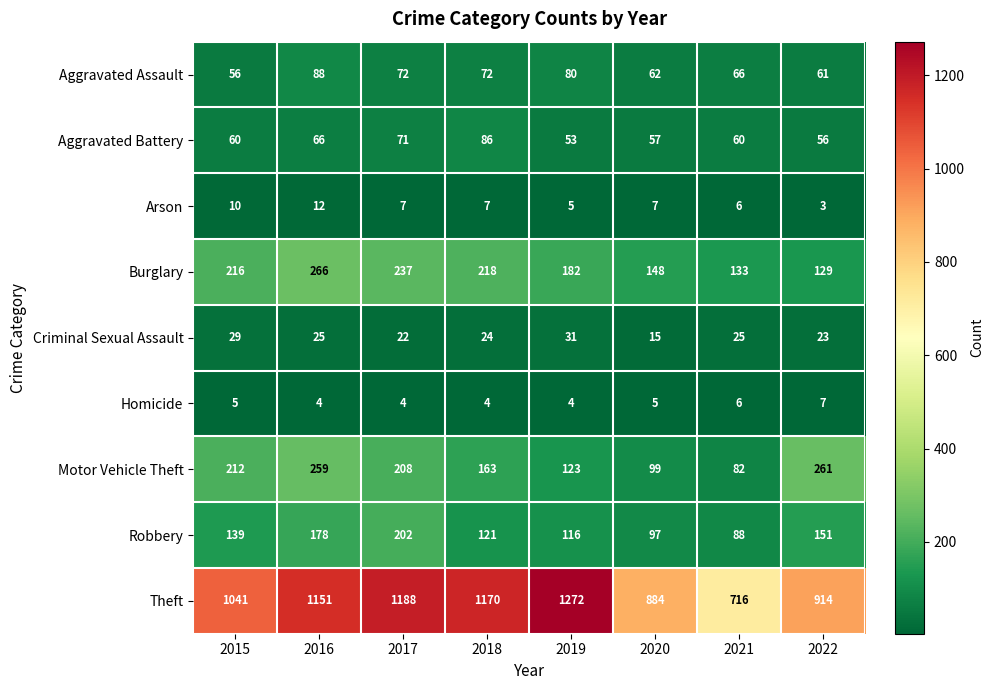

Rank the series by their maximum value, from lowest to highest.

Homicide, Arson, Criminal Sexual Assault, Aggravated Battery, Aggravated Assault, Robbery, Motor Vehicle Theft, Burglary, Theft